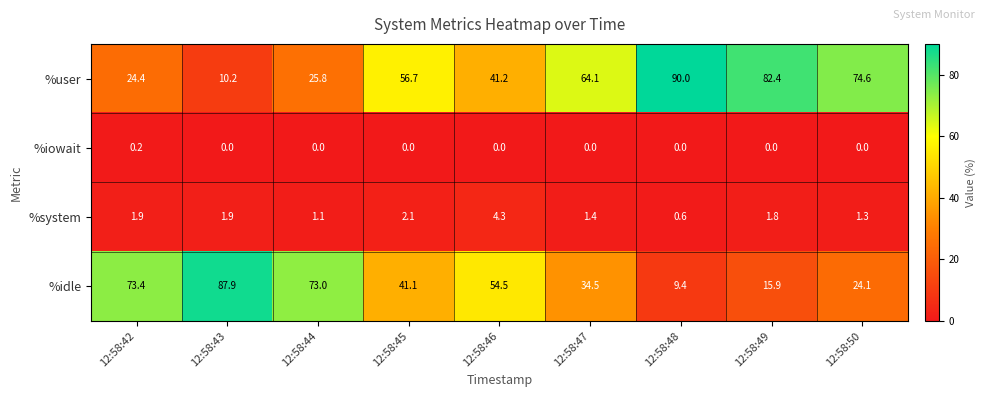

Which series changed the most between 12:58:45 and 12:58:48?

%user